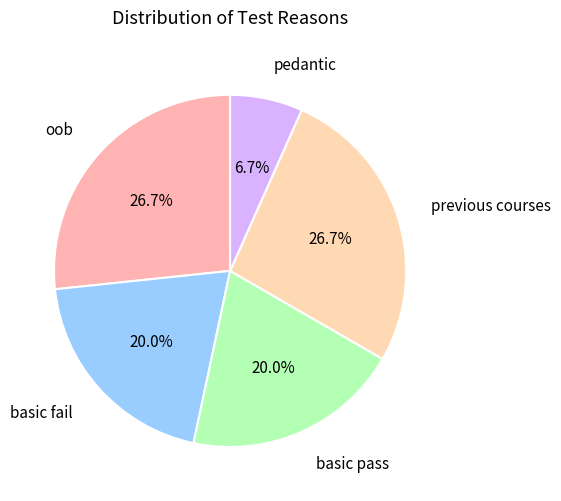

True or false: oob accounts for 20% of the total.

False